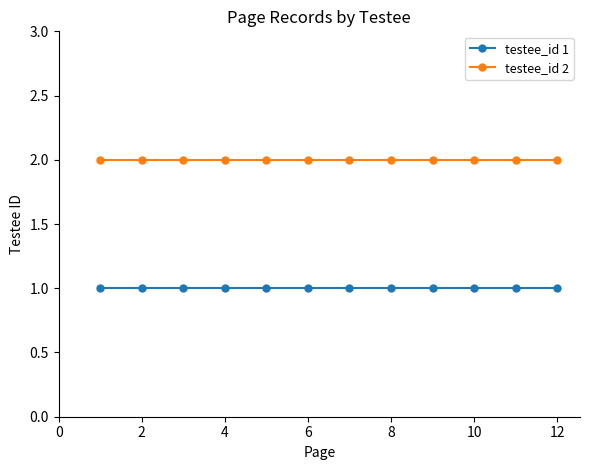

Count the number of data series in this chart.

2